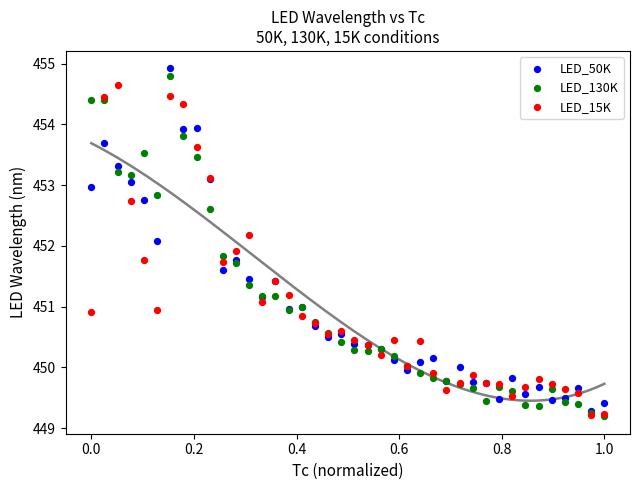

What are all the series names shown in the legend?

LED_50K, LED_130K, LED_15K